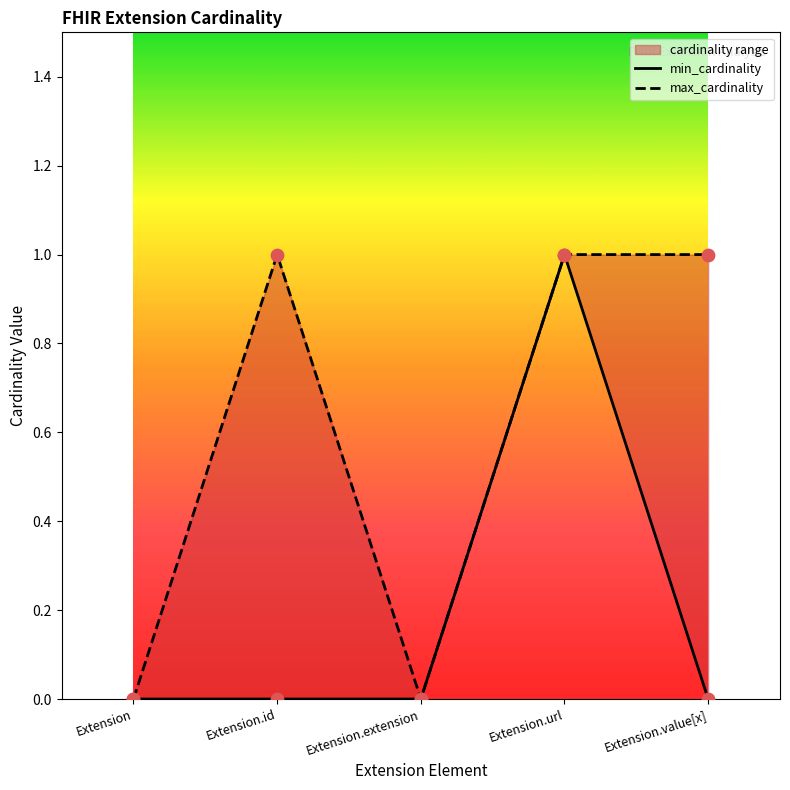

Which series reaches the minimum Y coordinate?

min_cardinality